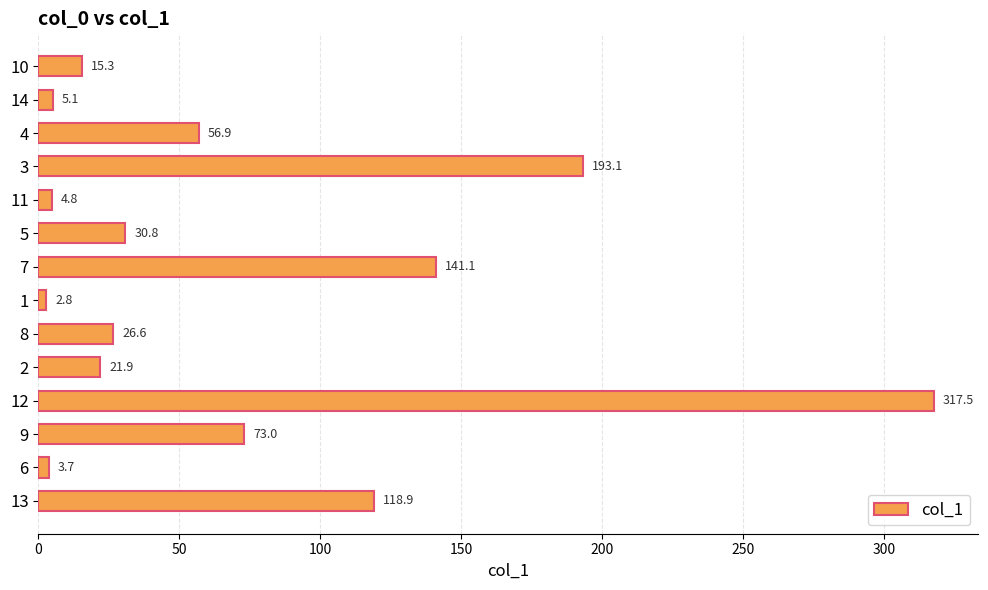

What is the ratio of the value at 11 to the value at 10?

0.3